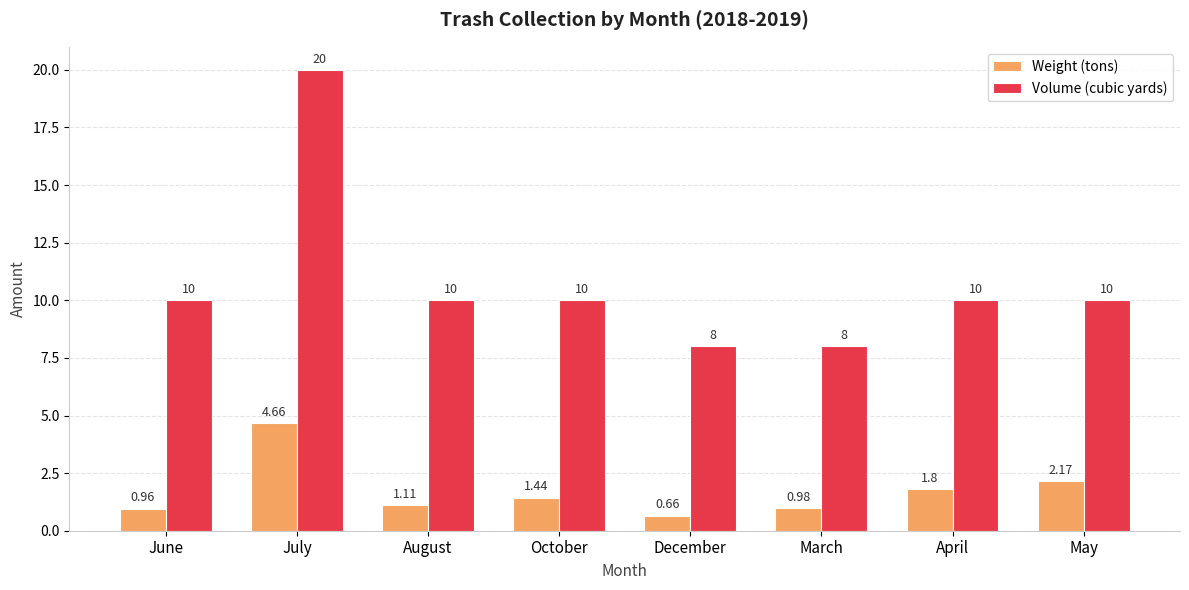

How many data points in Weight (tons) are above 1?

5